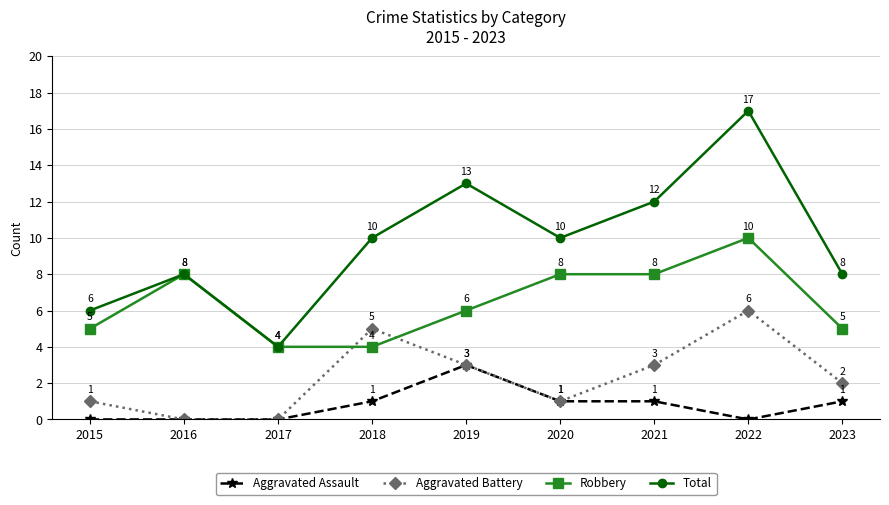

How many categories are shown in the chart?

9